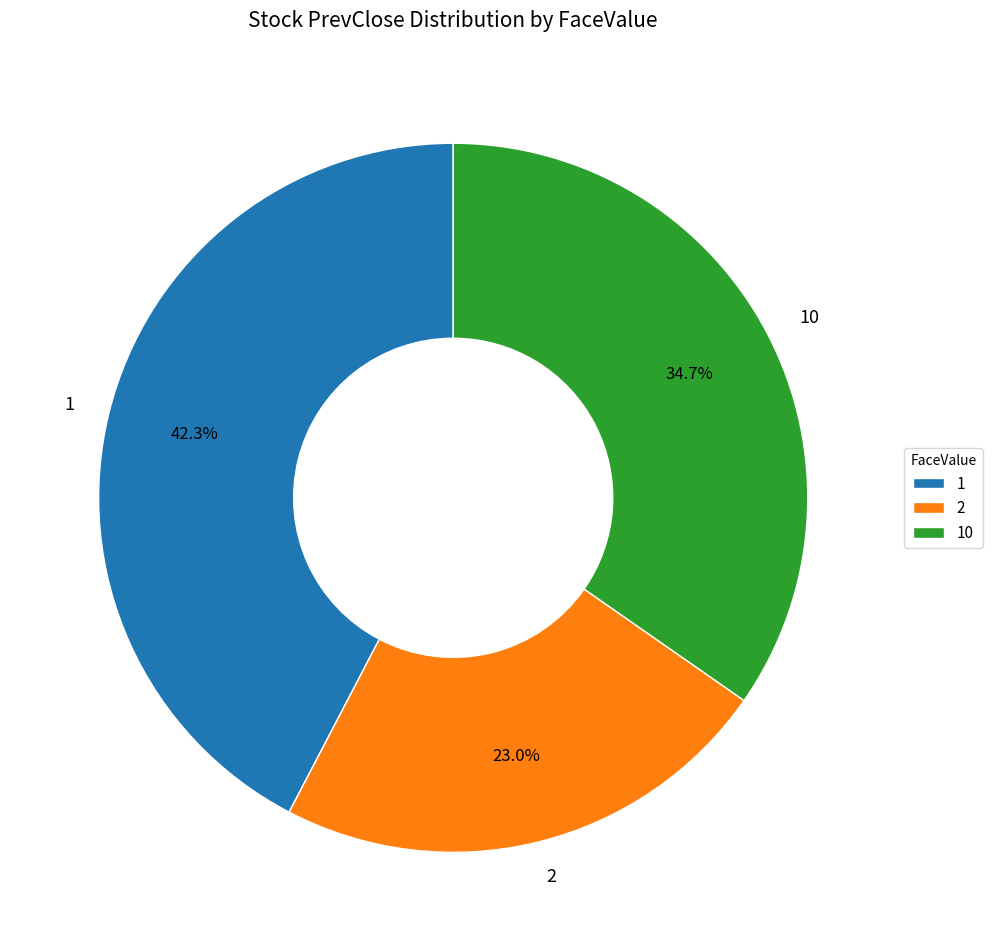

Which slice is the smallest?

2